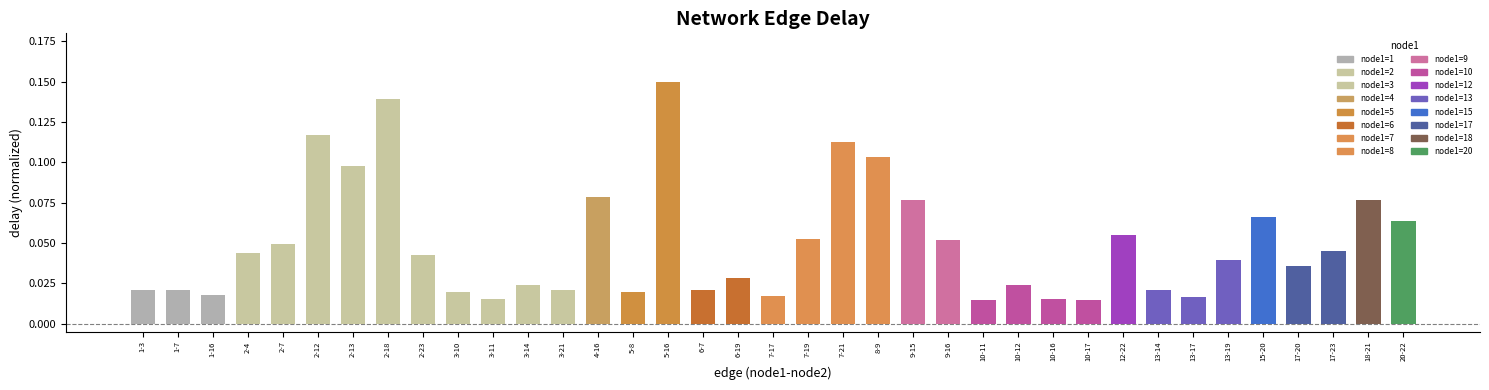

What is the sum of all values?

1.8